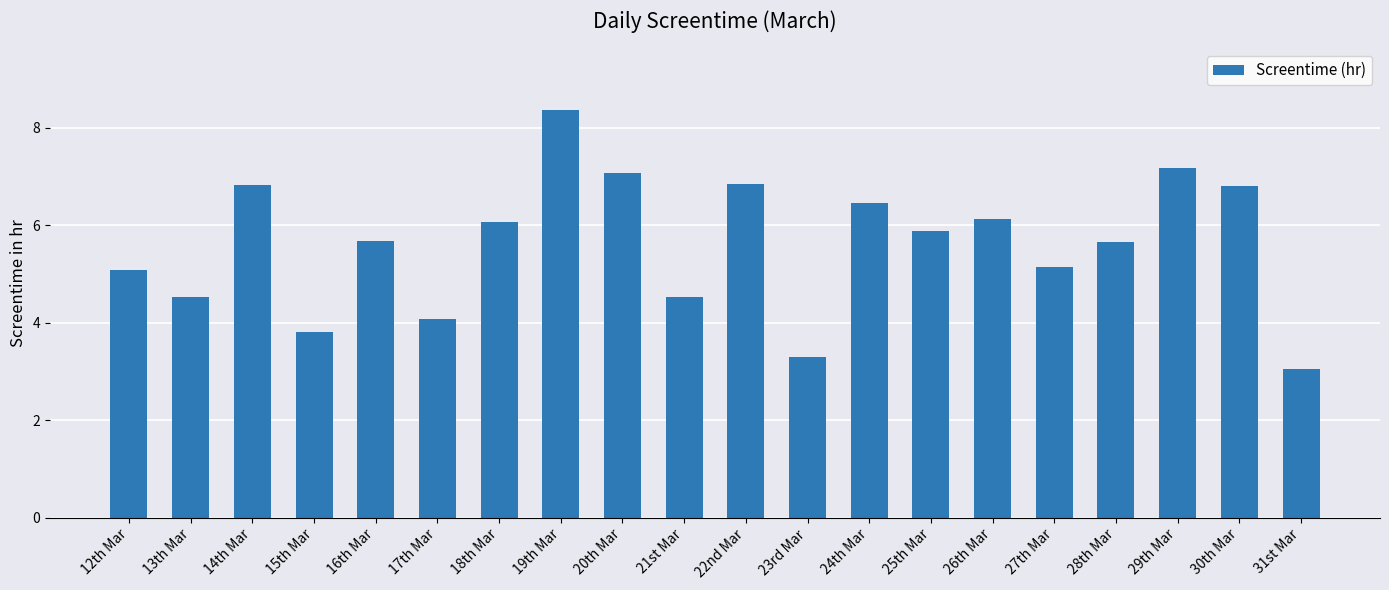

Which label corresponds to the largest value in the chart?

19th Mar